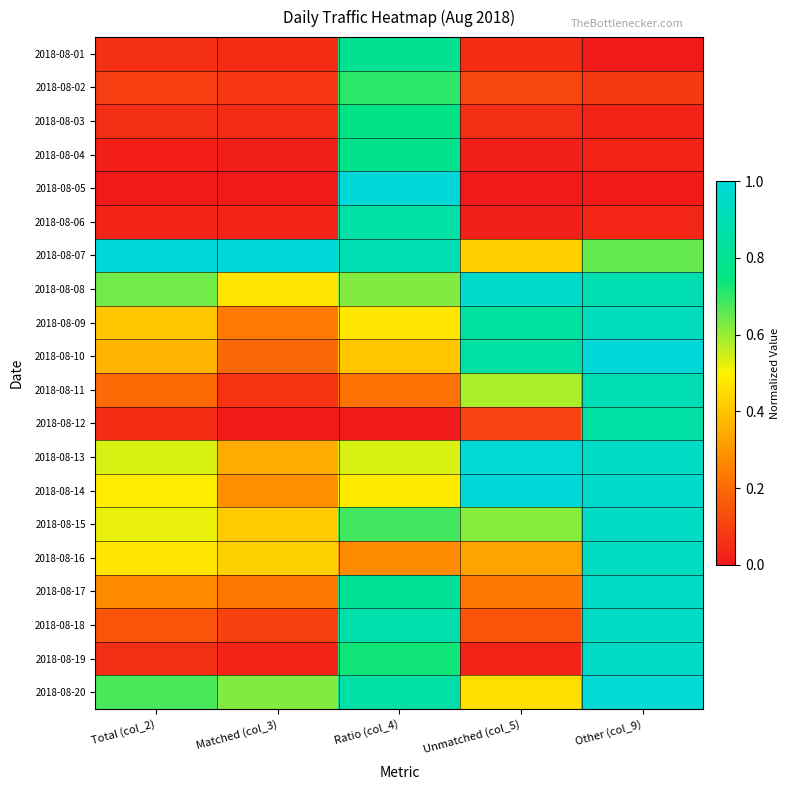

Rank the series at Unmatched (col_5) from highest to lowest value.

2018-08-14, 2018-08-13, 2018-08-08, 2018-08-10, 2018-08-09, 2018-08-15, 2018-08-11, 2018-08-20, 2018-08-07, 2018-08-16, 2018-08-17, 2018-08-18, 2018-08-02, 2018-08-12, 2018-08-03, 2018-08-01, 2018-08-19, 2018-08-06, 2018-08-04, 2018-08-05